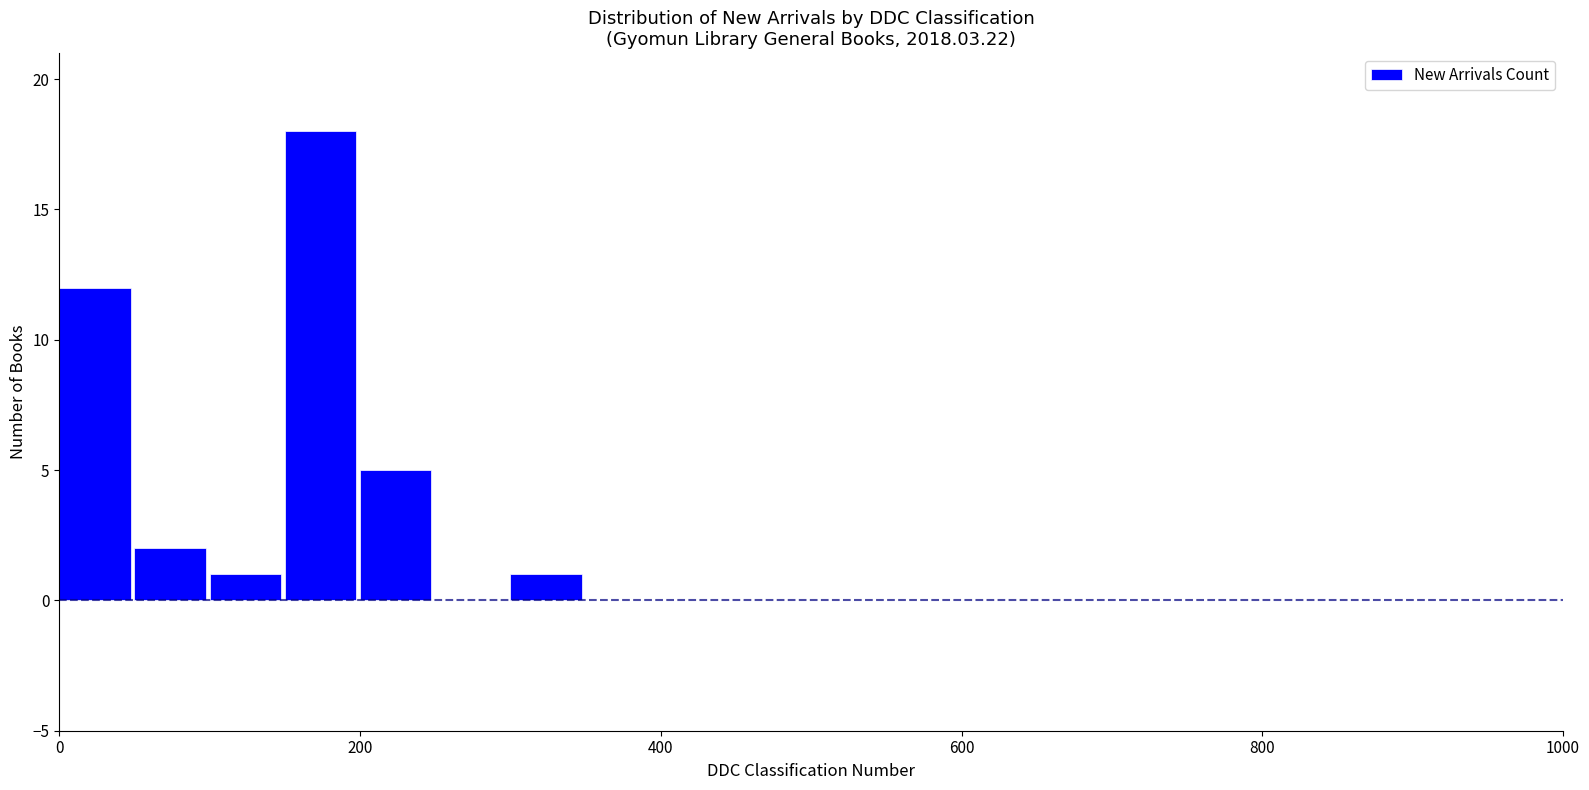

Around what value on the x-axis is the tallest bar? Give the approximate position of its centre, as read against the axis.

180